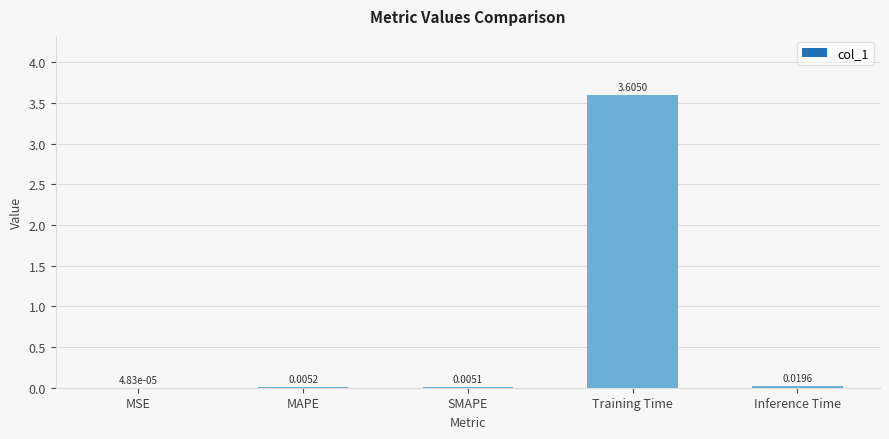

At which category does the chart reach its peak across all series?

Training Time